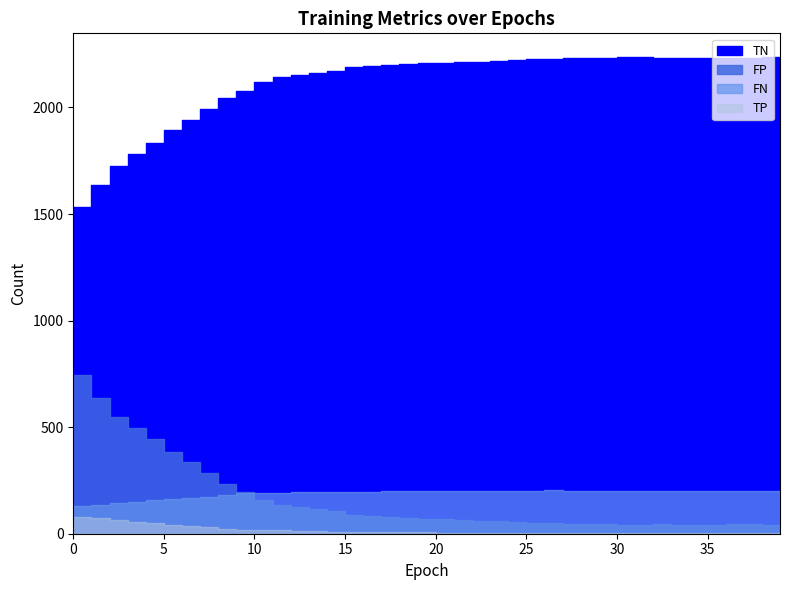

In TN, how many points are higher than both neighbors (excluding endpoints)?

1